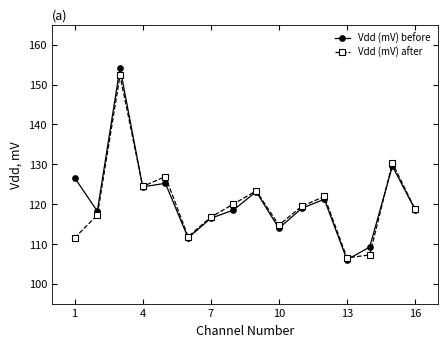

What is the value of the Vdd (mV) after point at the 2nd from the left?

117.2